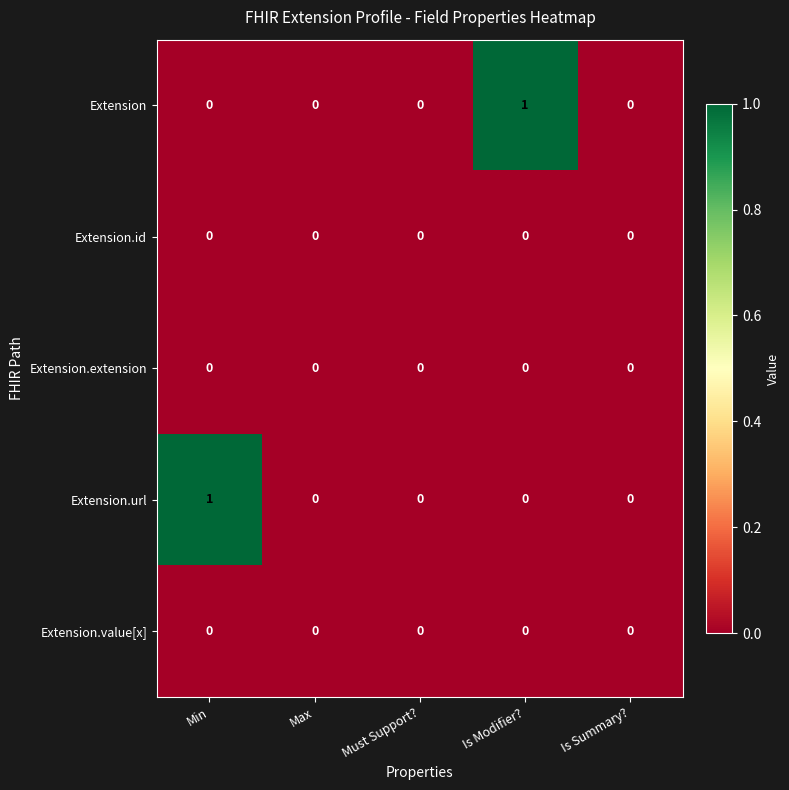

Count the Extension.url values in the range 0 to 1.

5